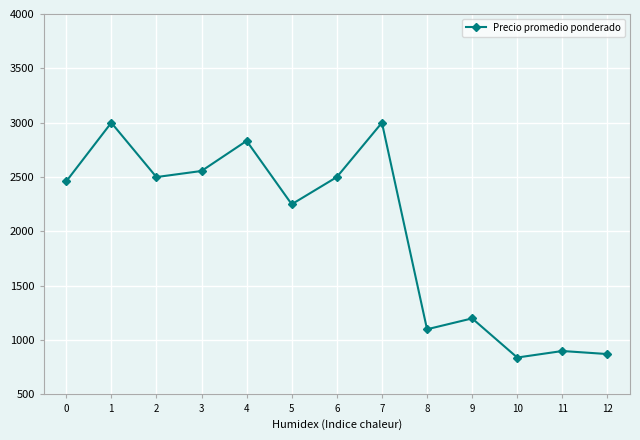

Which category has the lowest value across all series?

10